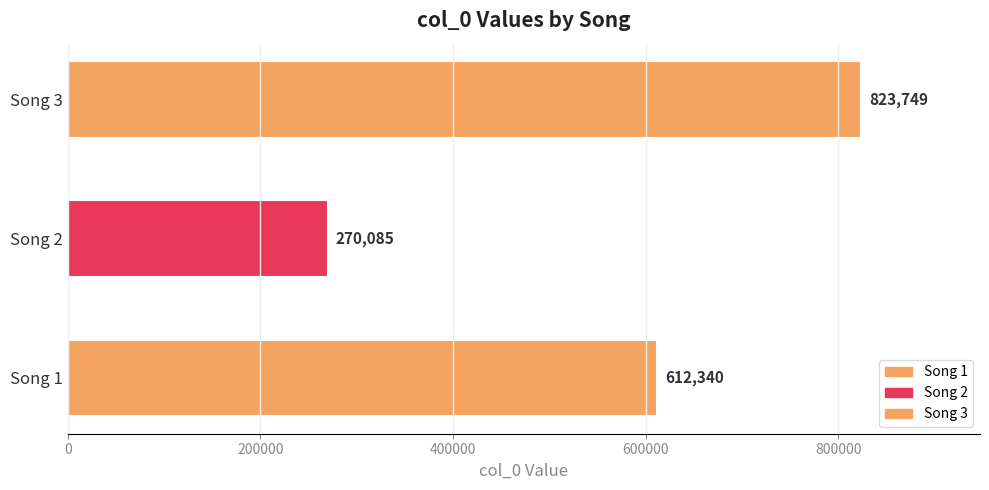

What is the difference between the maximum and second lowest values?

211409